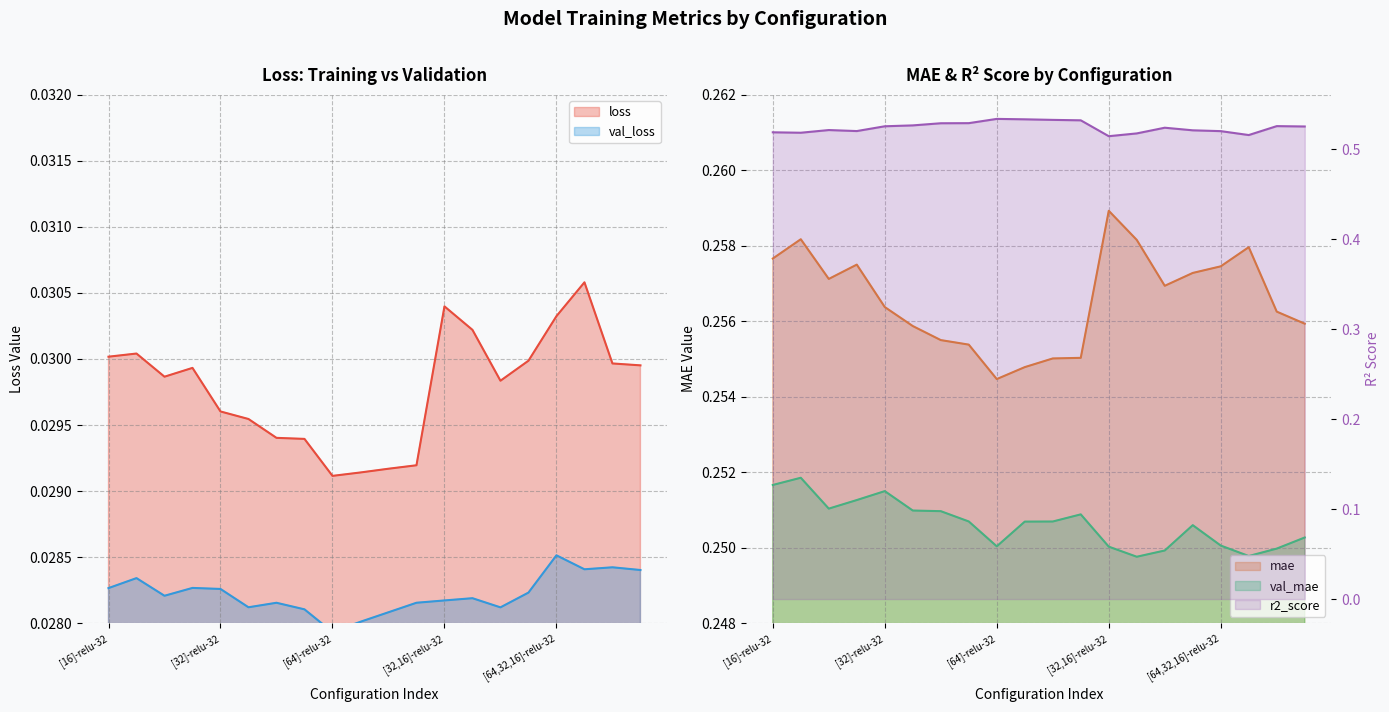

True or false: loss and mae cross at least once.

False